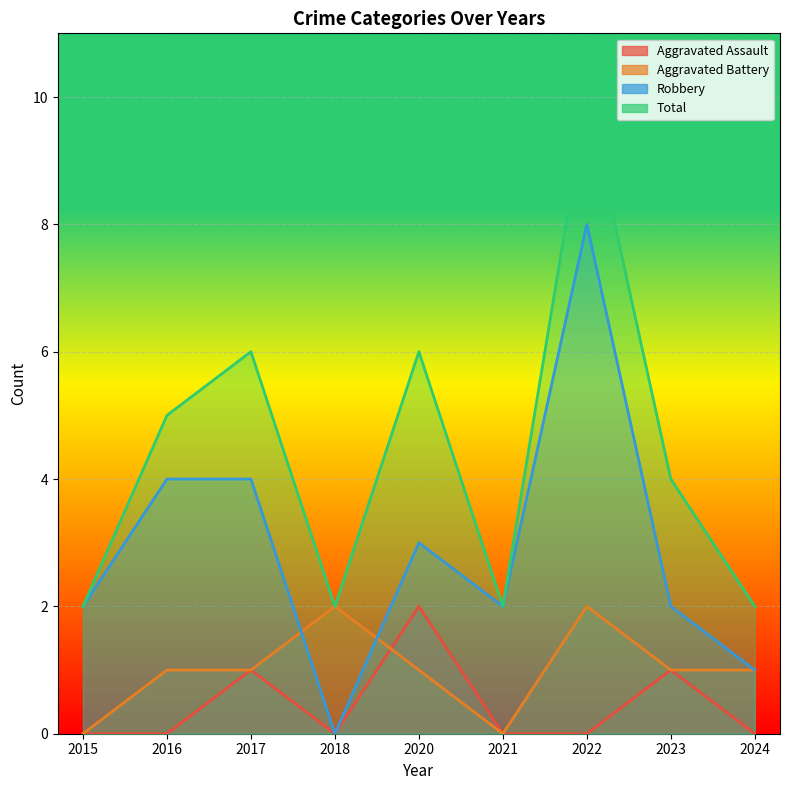

Rank the categories by Total value from highest to lowest.

2022, 2017, 2020, 2016, 2023, 2015, 2018, 2021, 2024